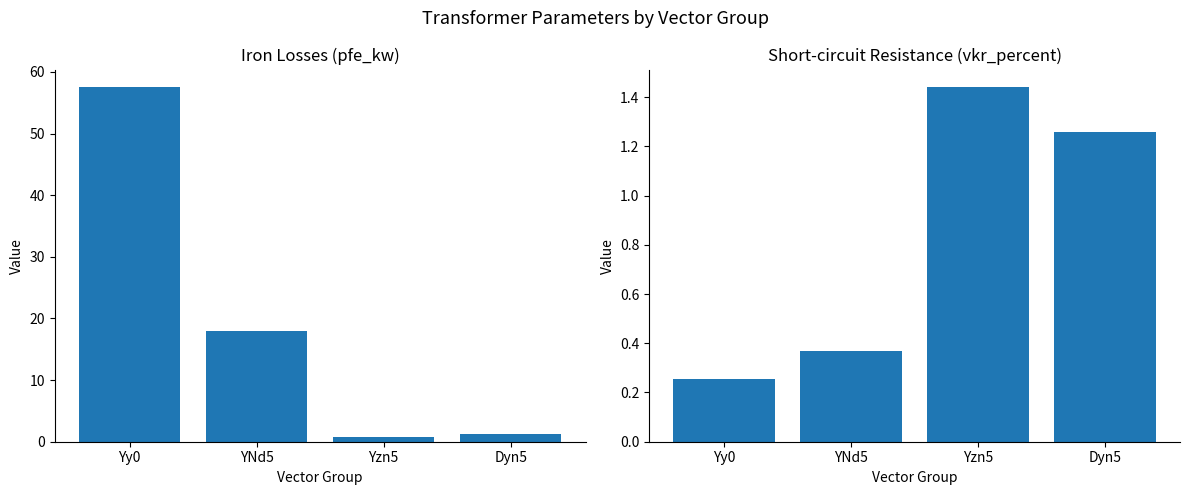

What is the average value of the pfe_kw series?

19.4